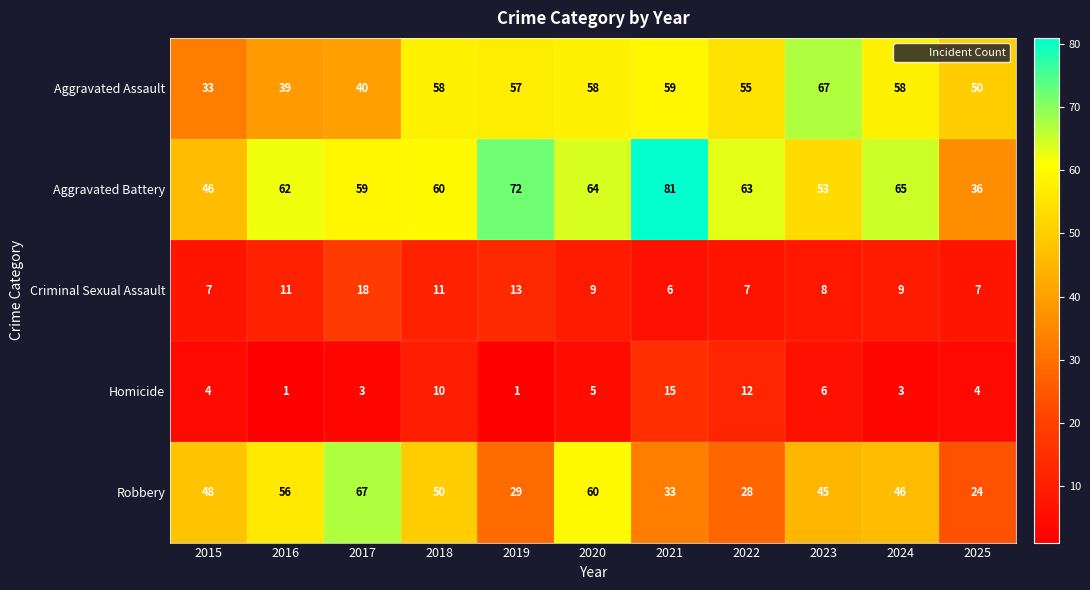

What is the difference between the second highest and second lowest values in the Robbery series?

32